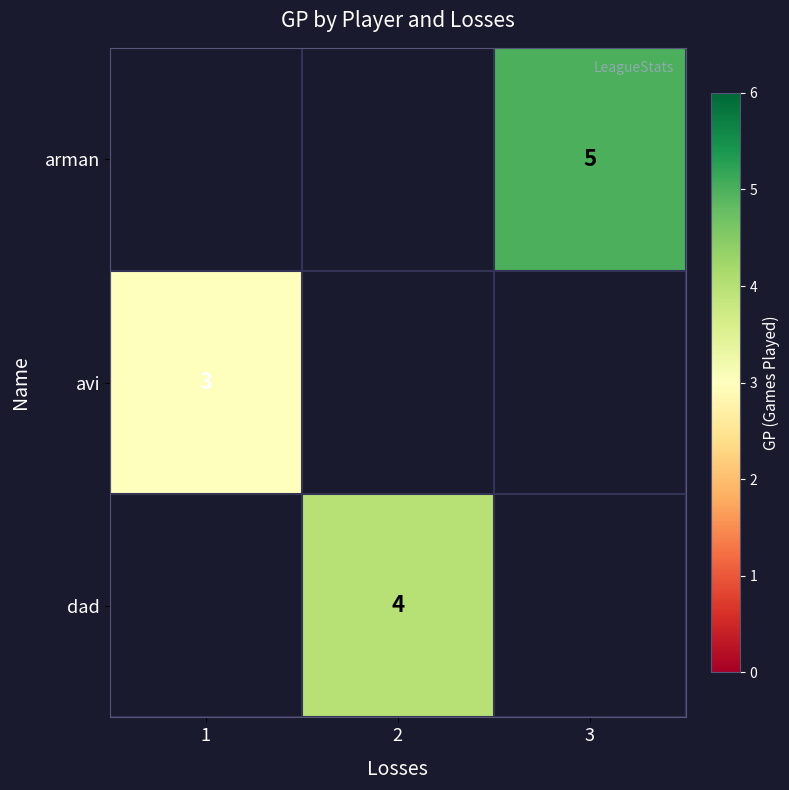

The value of dad at 2 is 4. True or false?

True